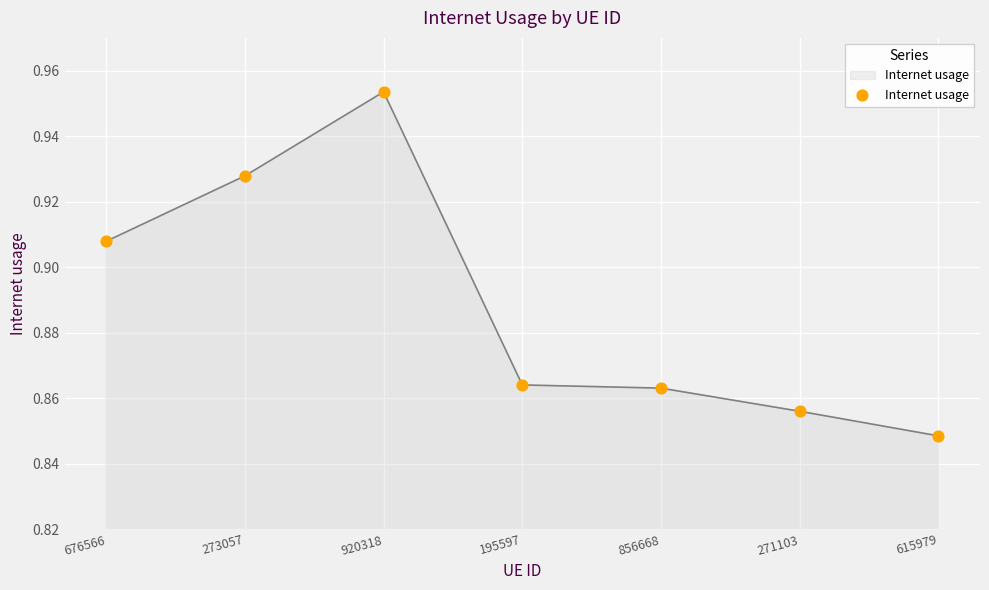

What is the change in value from 920318 to 856668?

-0.1